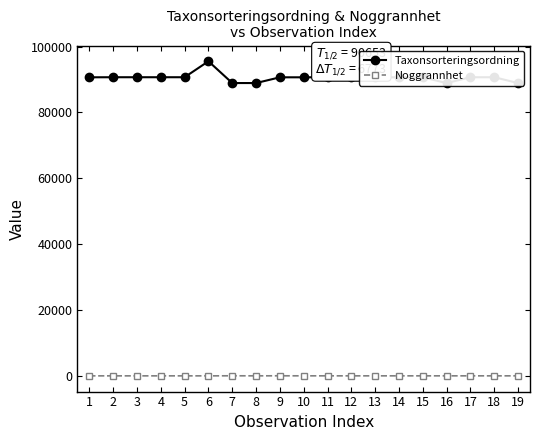

How many interior local peaks does the Noggrannhet series have?

2